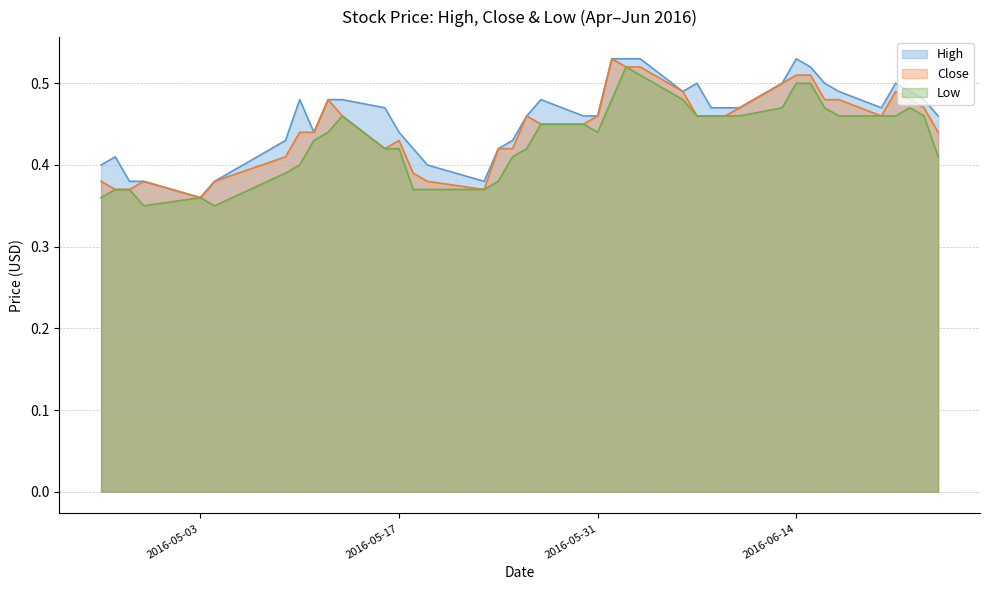

Is it true that Close equals 0.4 at 2016-05-11?

True